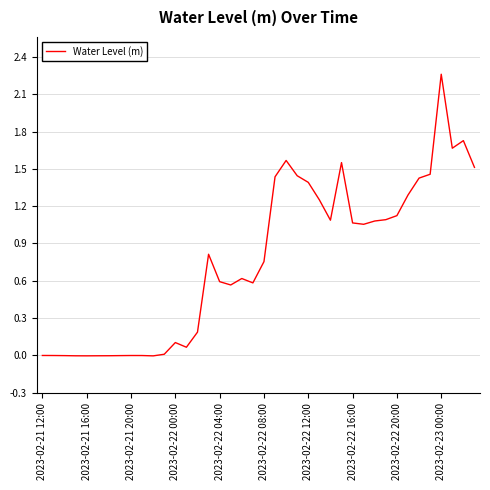

Does the chart have visible grid lines?

Yes